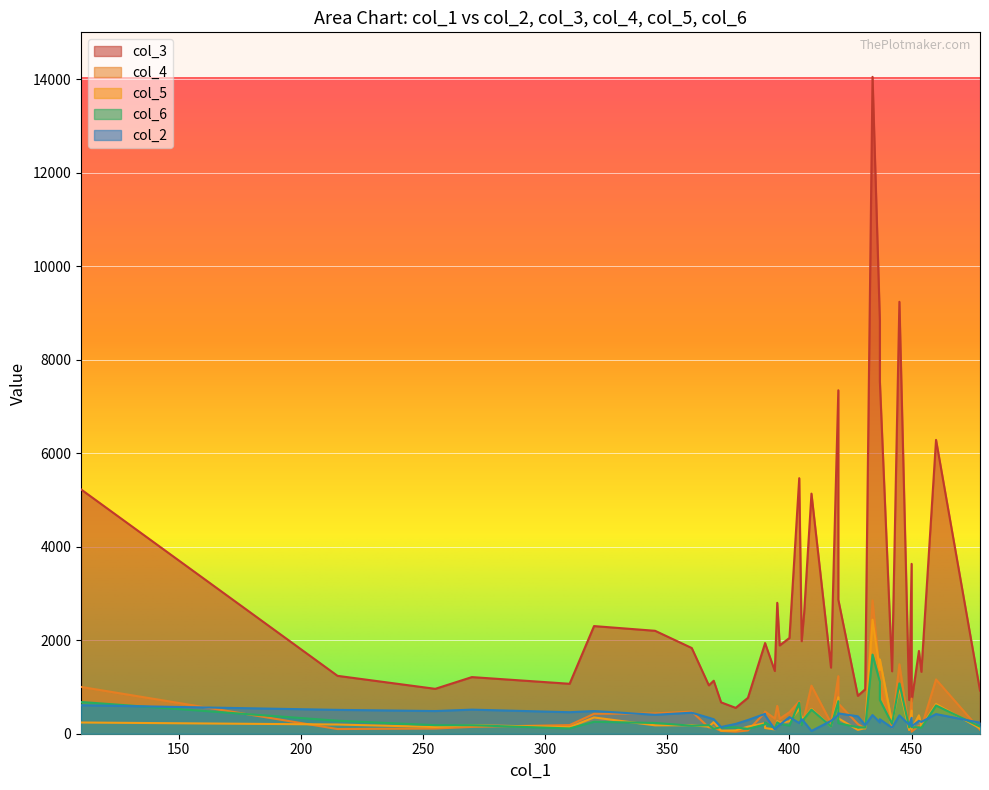

How many lines are shown in the chart?

5